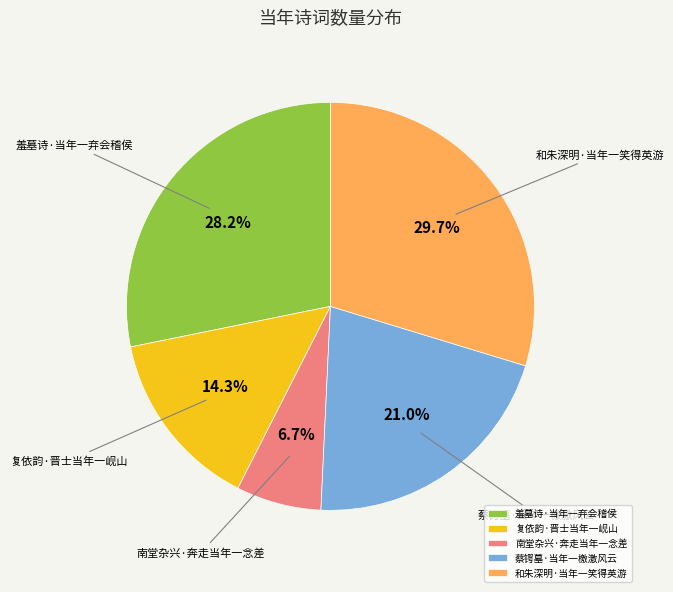

How many segments does this pie chart have?

5